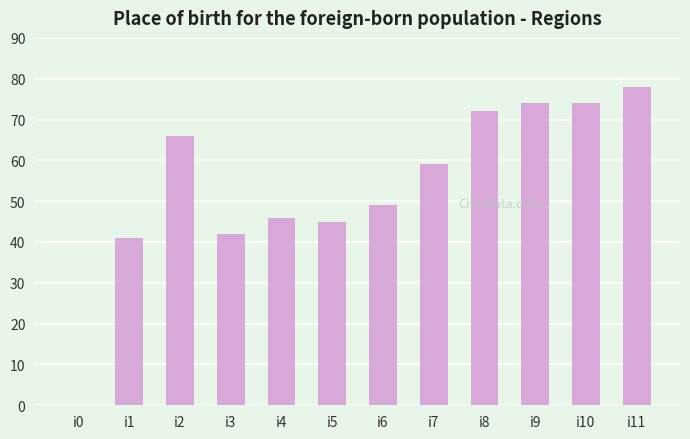

True or false: the data shows 78 at i11.

True